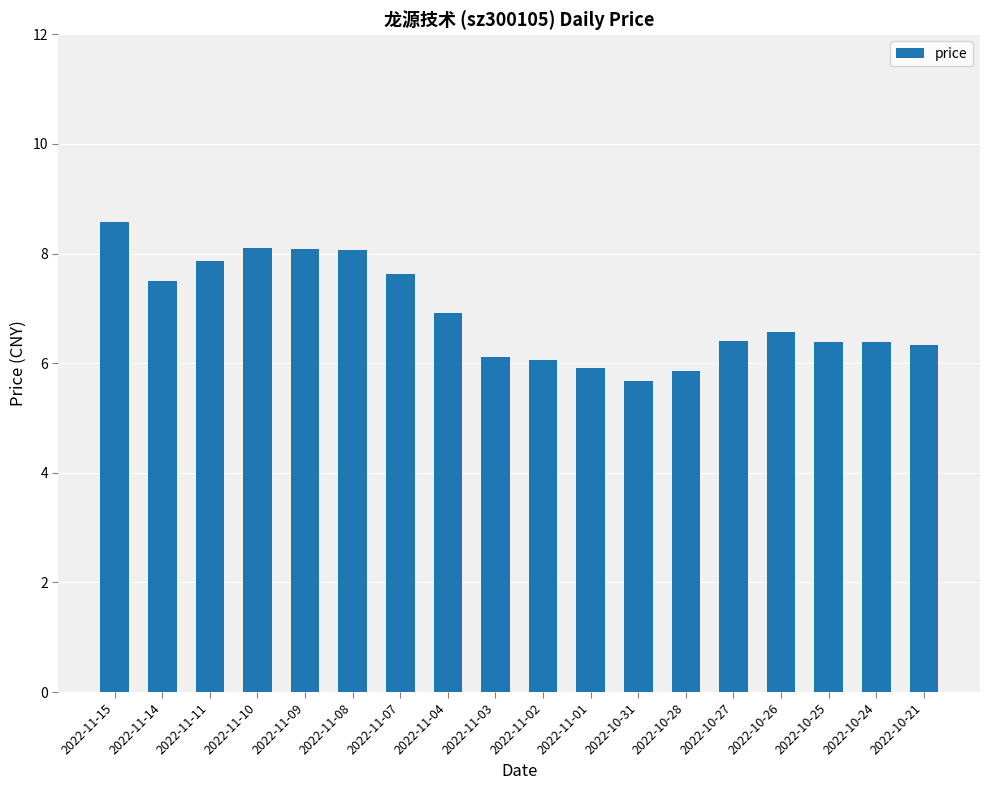

What position from the right is 2022-11-14?

17